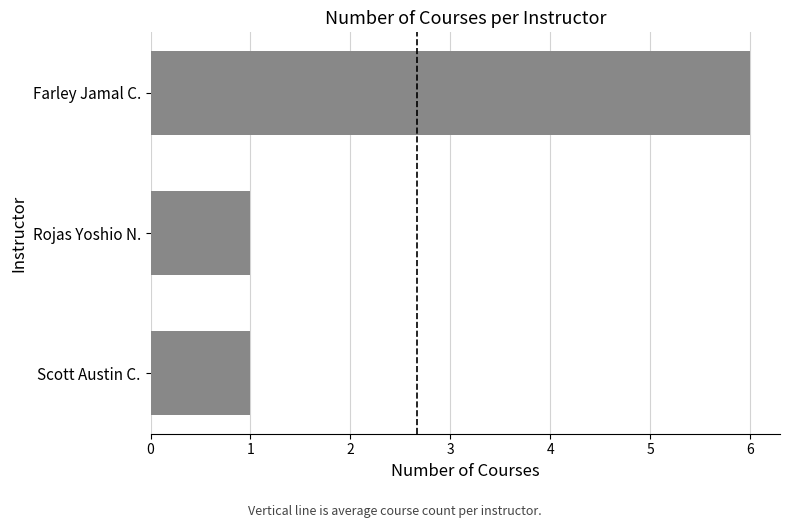

Reading bottom to top, extract all data points from this chart.

1	1	6